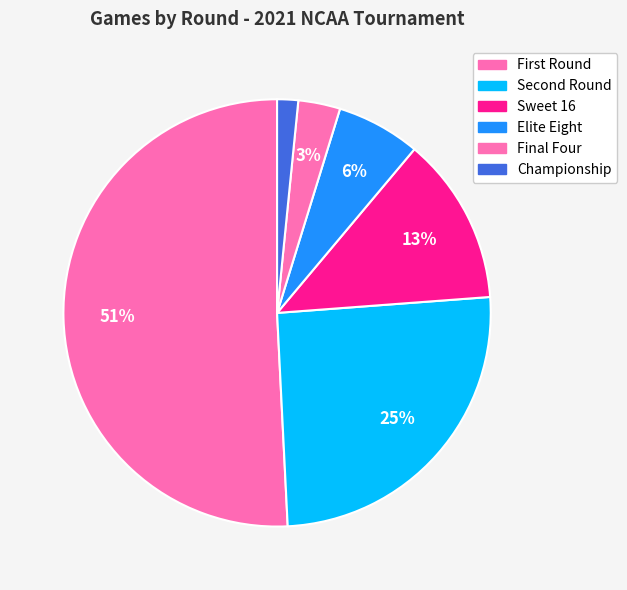

What portion of the pie excludes Championship?

98.4%